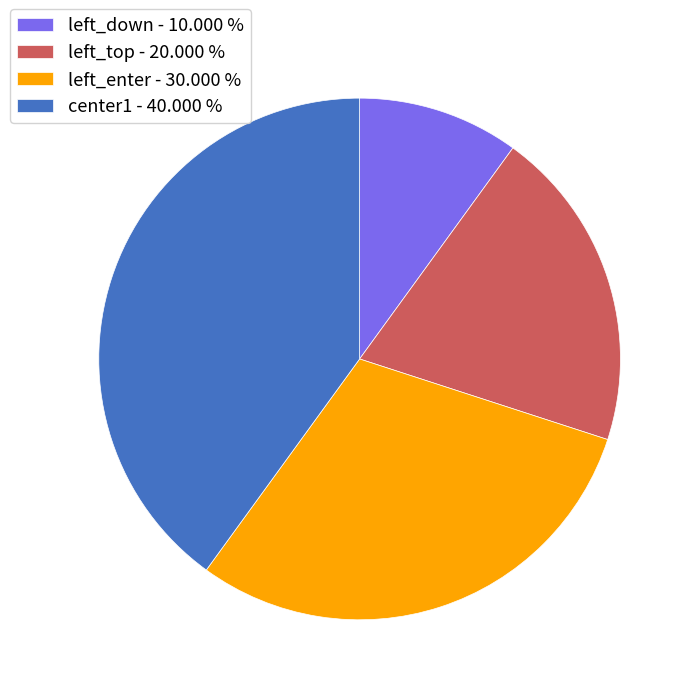

Do left_top - 20.000 % and left_down - 10.000 % together represent more than half of the pie?

No